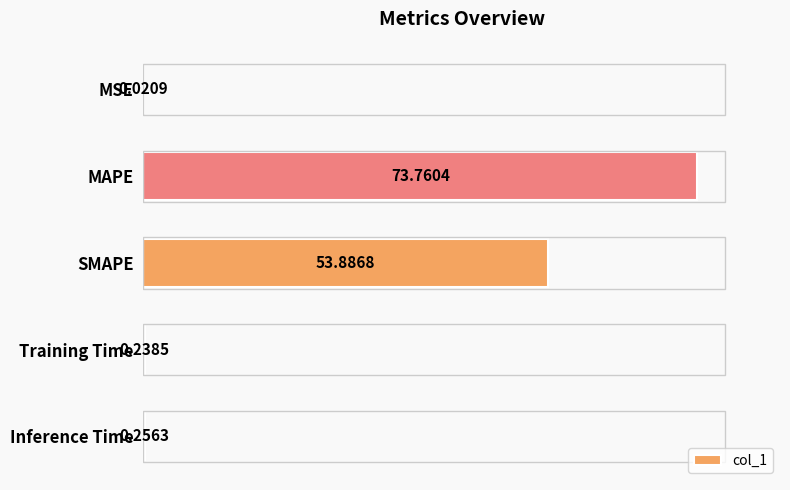

Which has a higher value, MSE or Training Time?

Training Time